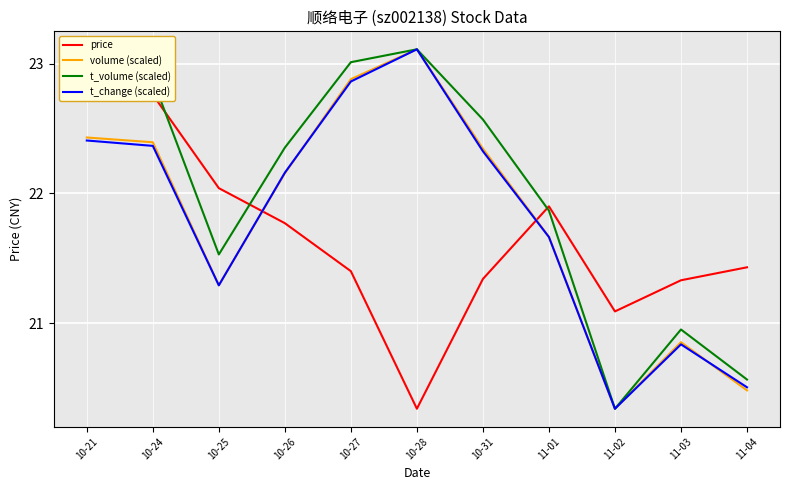

Where do t_change (scaled) and price first cross each other?

10-25 and 10-26